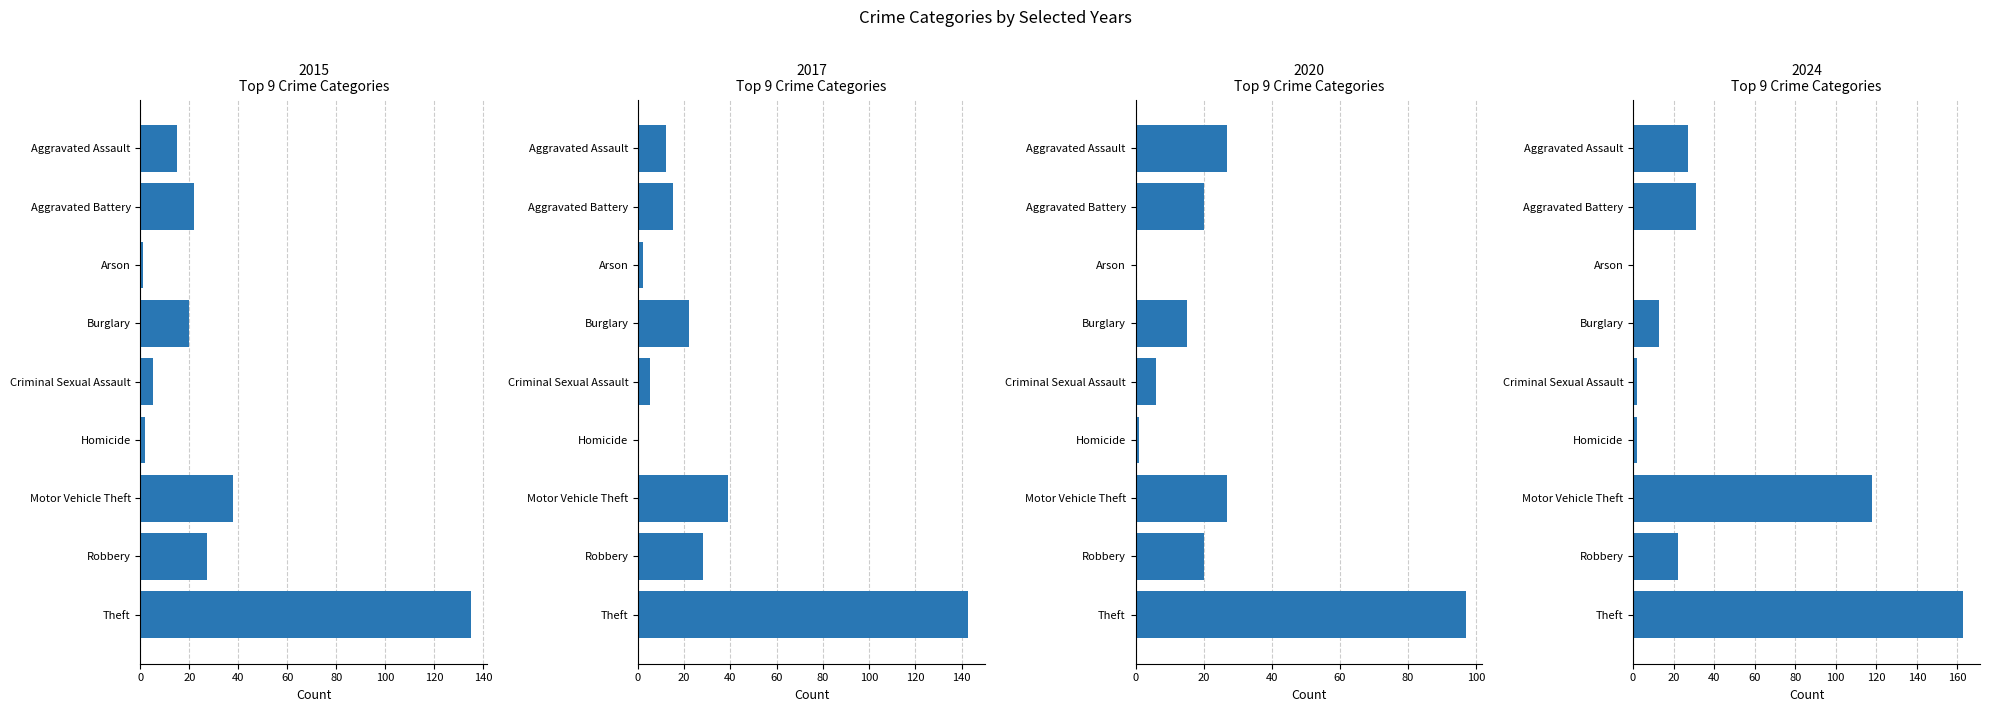

How many data points in 2024 are less than 22?

4